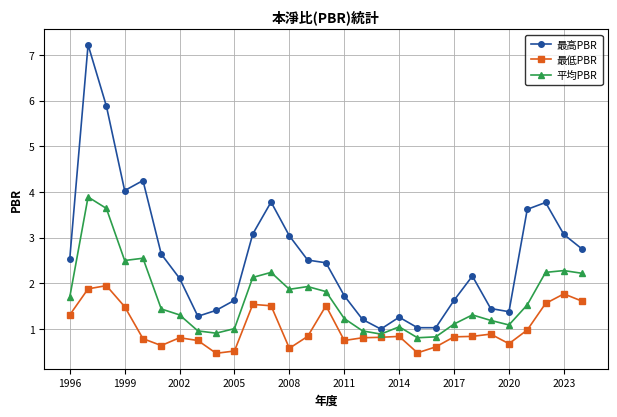

Which series has the largest range (max minus min)?

最高PBR